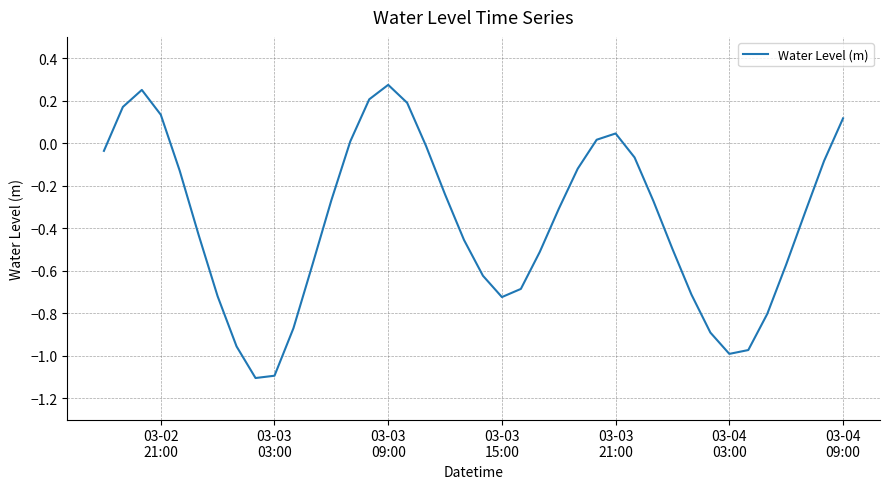

What is the difference between the maximum and minimum values?

1.4